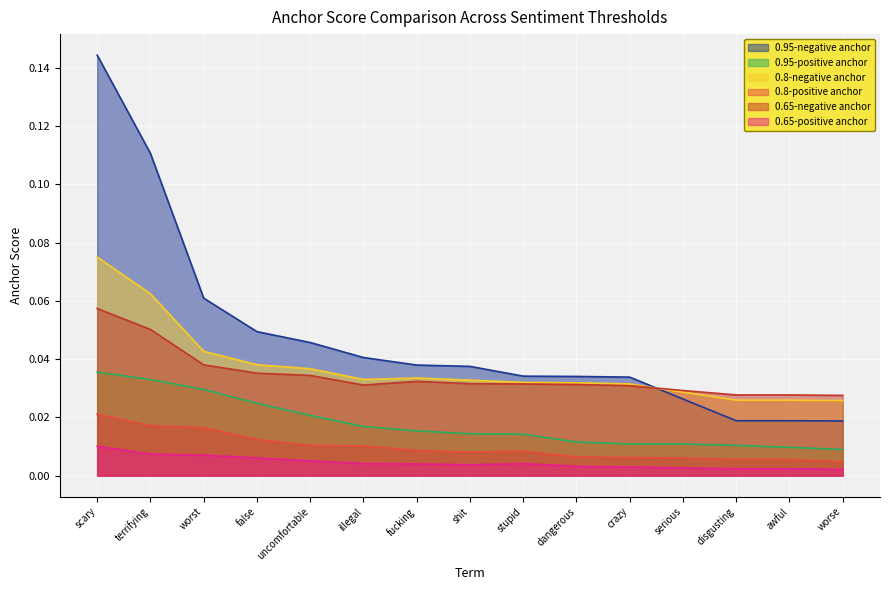

What is the sum of the 0.65-negative anchor values at stupid and illegal?

0.1